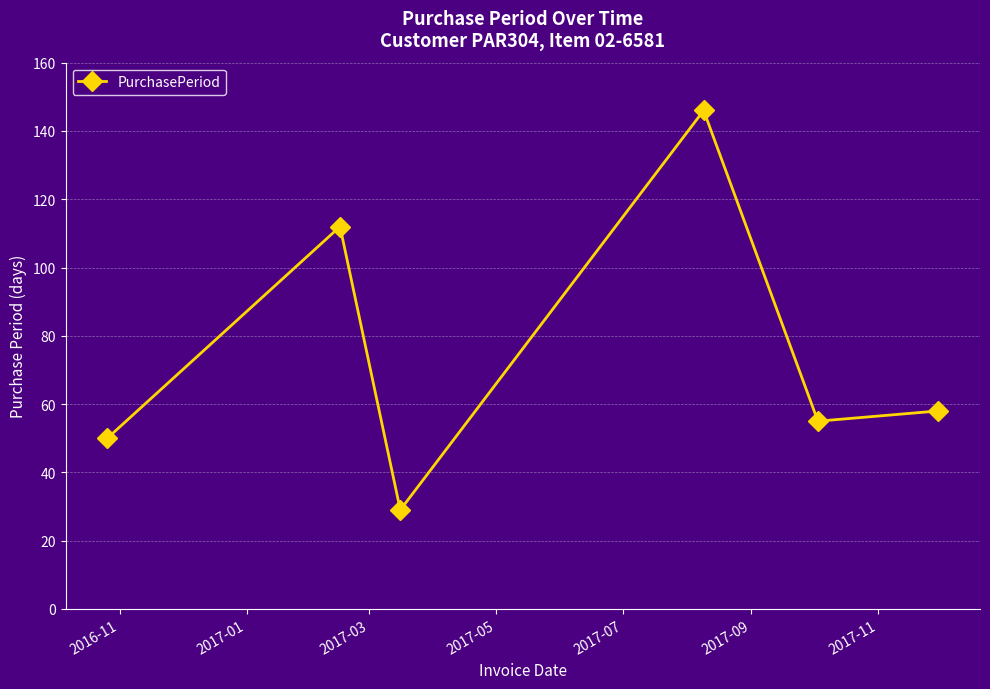

What is the average value?

75